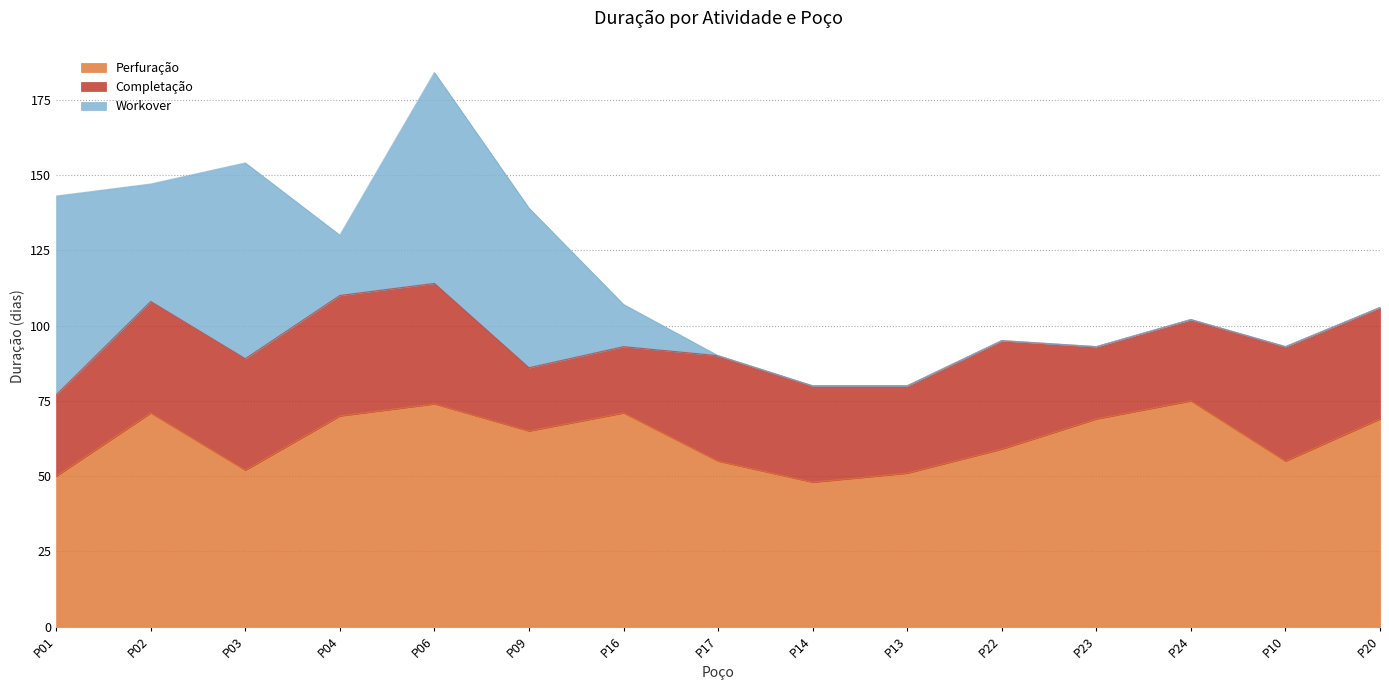

What is the difference between the maximum and minimum values in the Completação series?

19